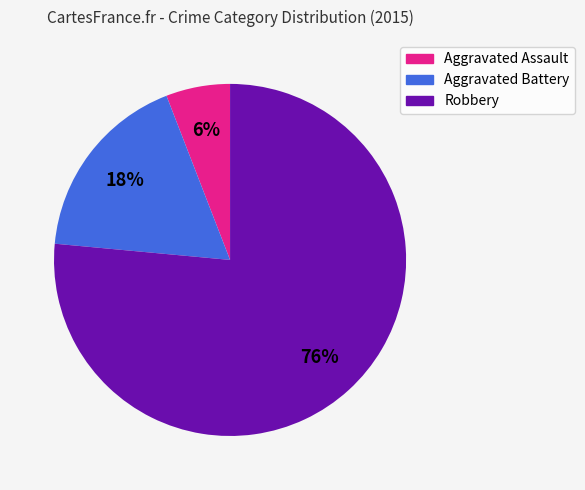

To the nearest percent, what percentage of the pie is Aggravated Assault?

6%